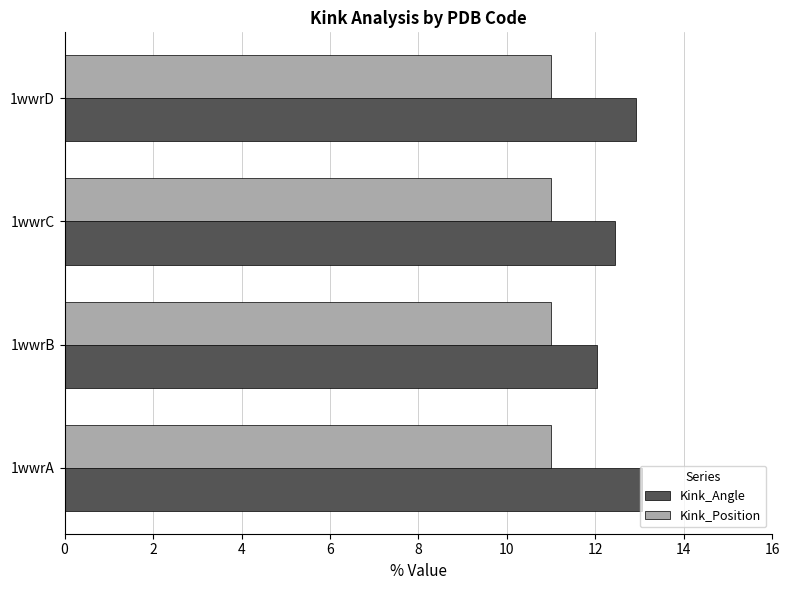

What is the difference between the maximum and minimum values in the Kink_Angle series?

1.0